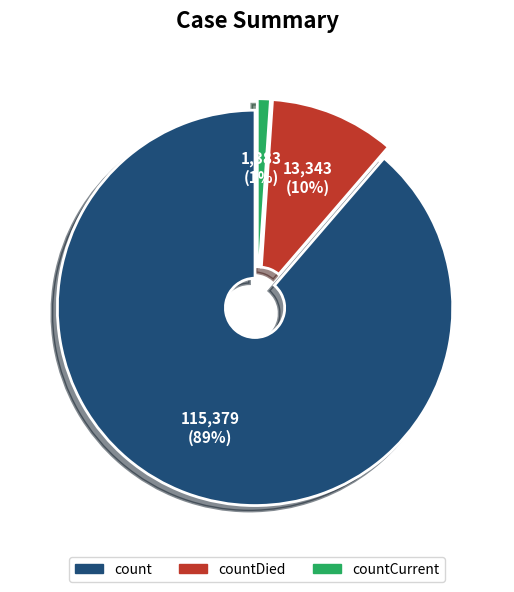

Is it true that count is 80% of the pie?

False